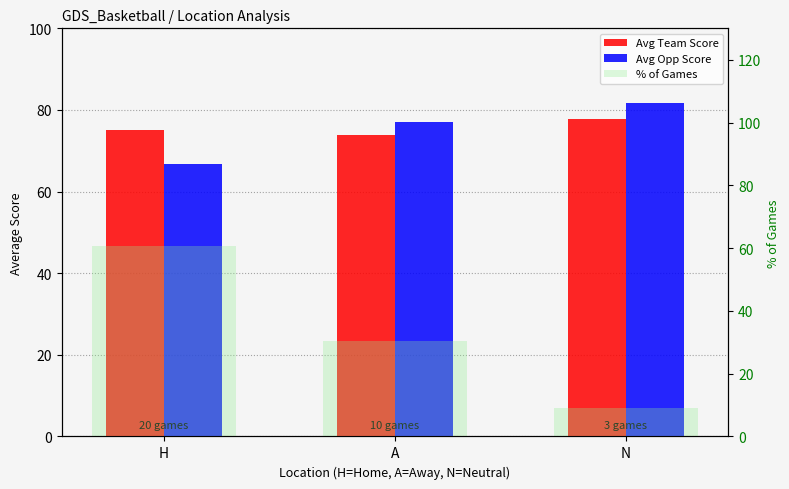

What is the average value of the % of Games series?

33.3